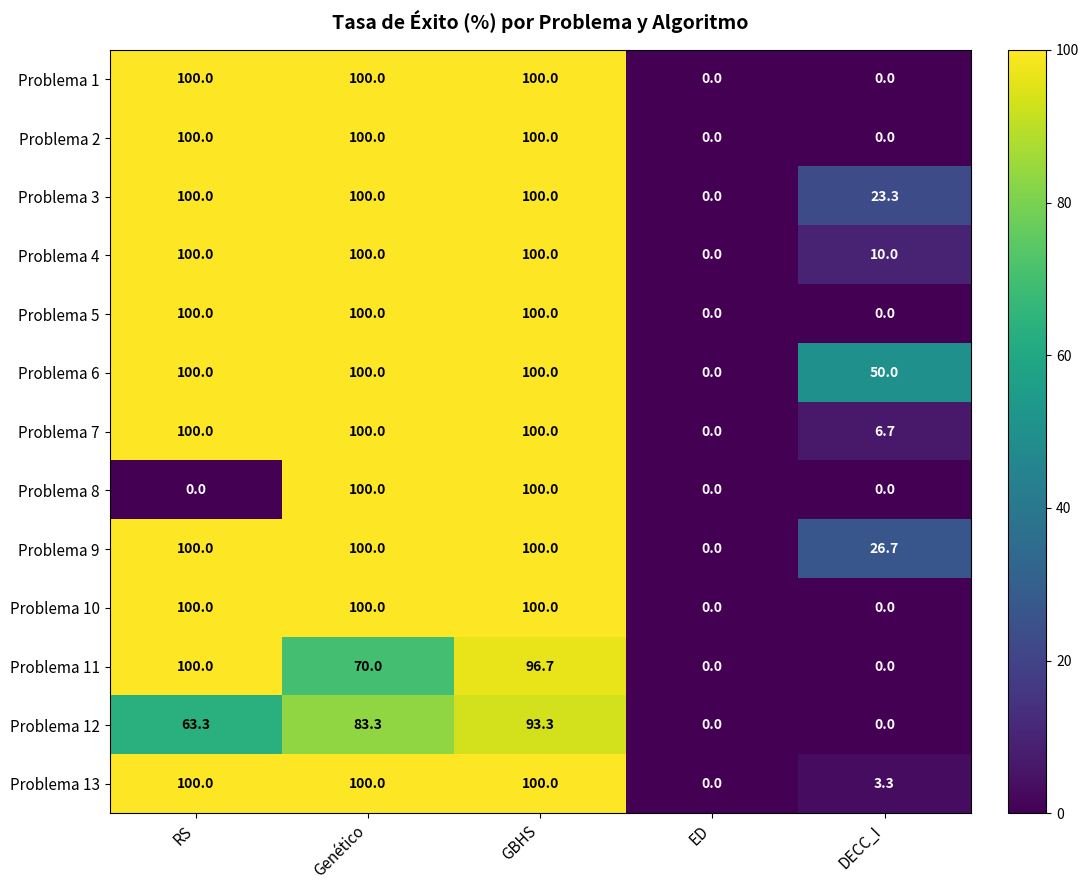

What is the maximum value shown in the chart?

100.0